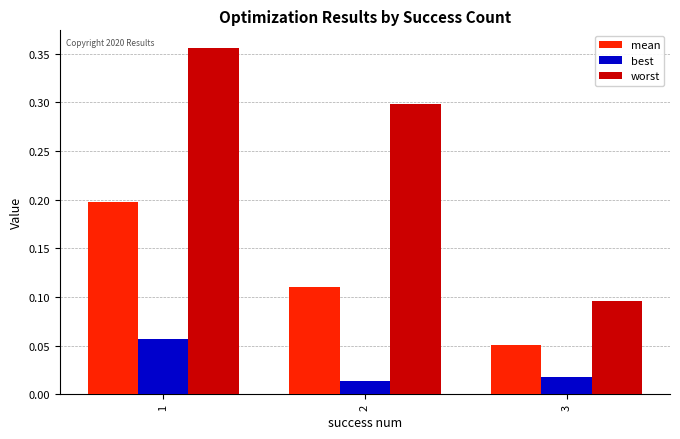

The best series shows 0.0 at 1. True or false?

False